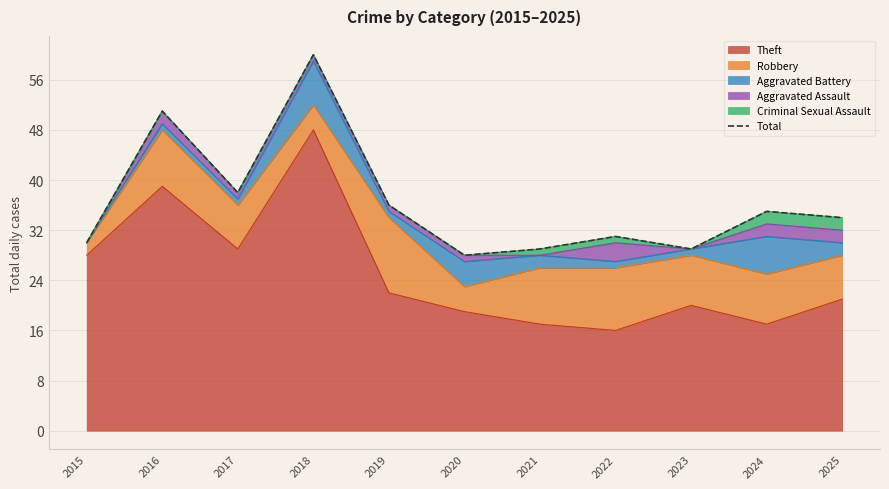

Read the value at 2016, to the nearest 5.

50